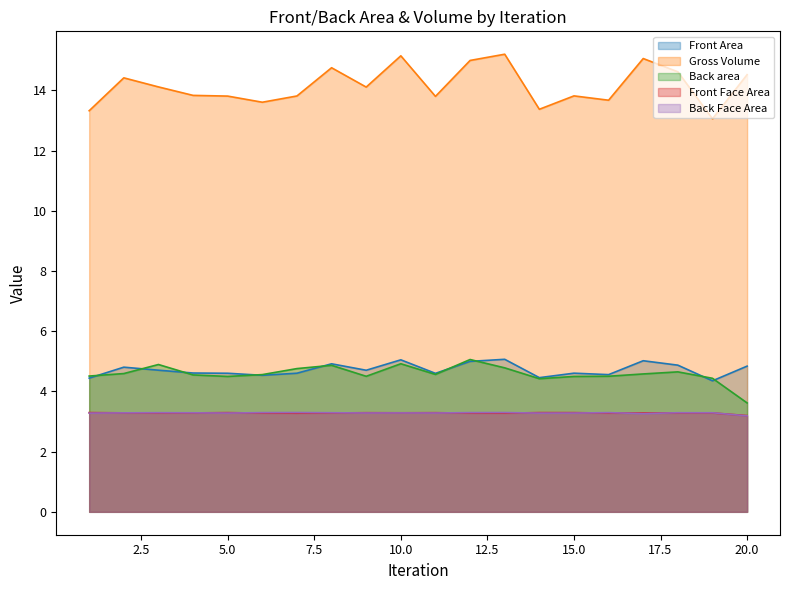

What are all the series names shown in the legend?

Front Area, Gross Volume, Back area, Front Face Area, Back Face Area